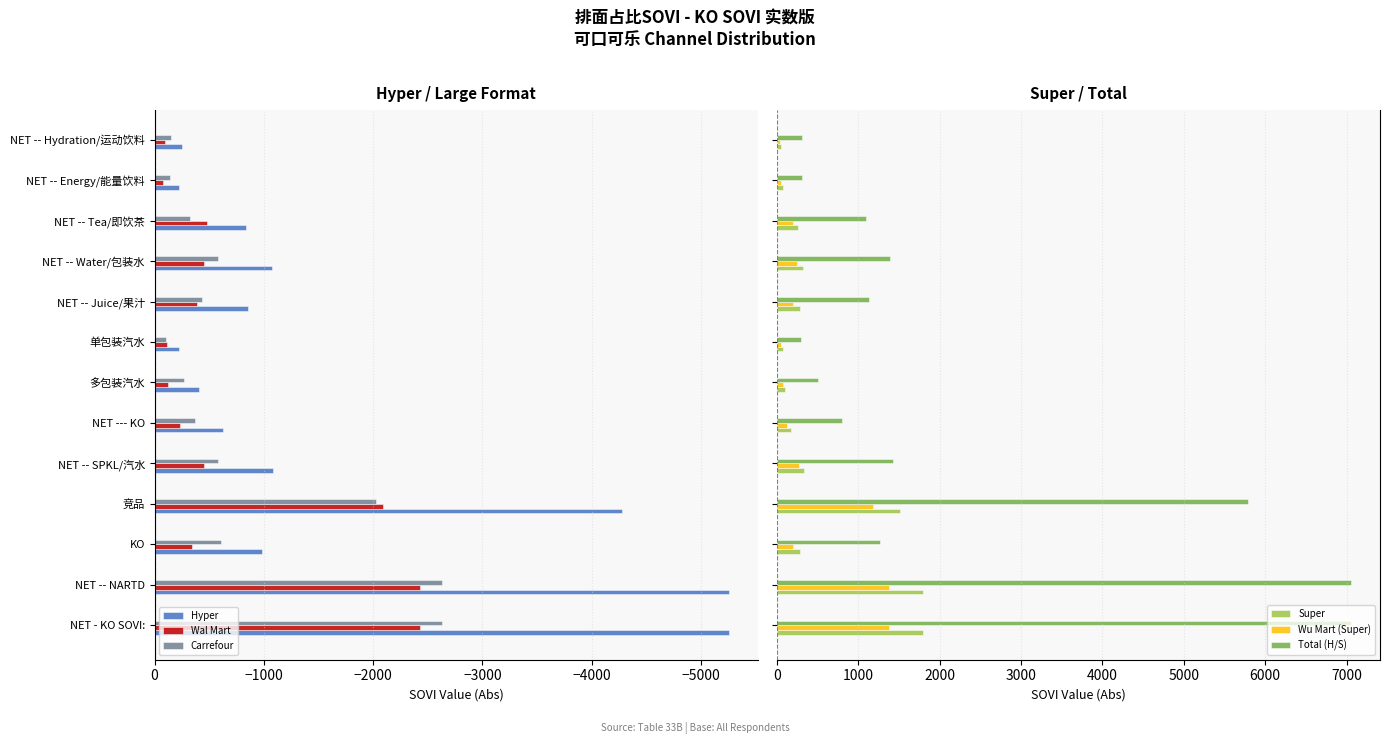

Reading left to right, list all the values displayed in this chart.

Hyper: -5257.2	-5257.2	-982.5	-4274.8	-1085.8	-628.5	-403.4	-225.1	-858.1	-1071.4	-832.9	-225.4	-252.7
Wal Mart: -2432.5	-2432.5	-342.5	-2090.0	-453.1	-234.9	-124.2	-110.7	-392.0	-455.6	-482.1	-76.2	-97.6
Carrefour: -2627.1	-2627.1	-604.9	-2022.2	-583.5	-372.4	-266.5	-105.9	-431.8	-576.7	-326.8	-142.2	-148.6
Super: 1801.3	1801.3	283.8	1517.5	340.5	169.7	98.8	70.9	280.2	325.3	263.4	79.1	56.2
Wu Mart (Super): 1378.4	1378.4	201.8	1176.6	270.7	131.4	79.2	52.2	202.0	247.8	195.5	56.5	42.5
Total (H/S): 7058.6	7058.6	1266.2	5792.3	1426.3	798.2	502.2	296.0	1138.3	1396.7	1096.3	304.5	308.9